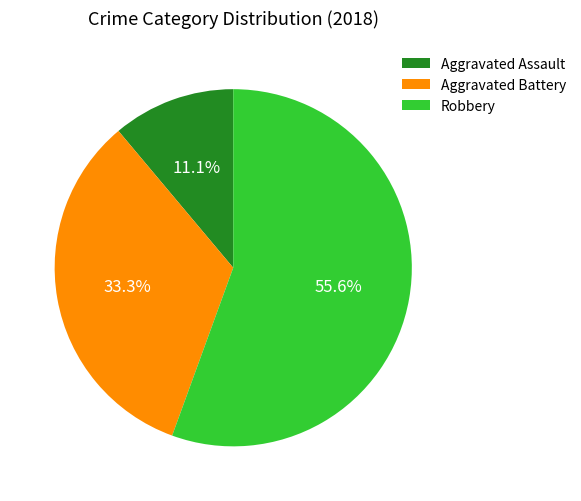

What is the ratio of the value at Robbery to the value at Aggravated Assault?

5.0